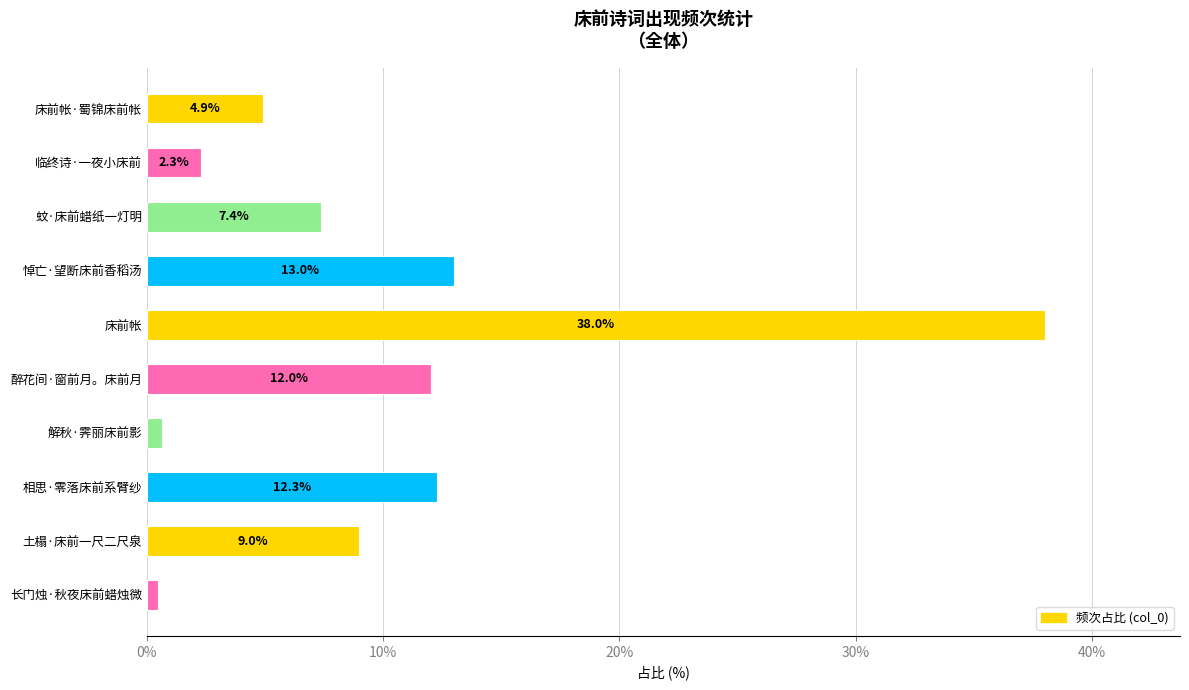

What is the maximum value shown in the chart?

38.0